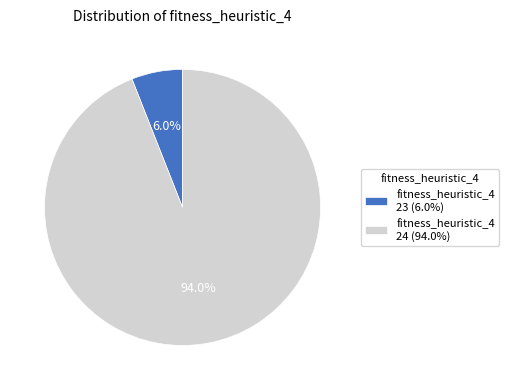

Does fitness_heuristic_4 23 (6.0%) account for over 50% of the chart?

No